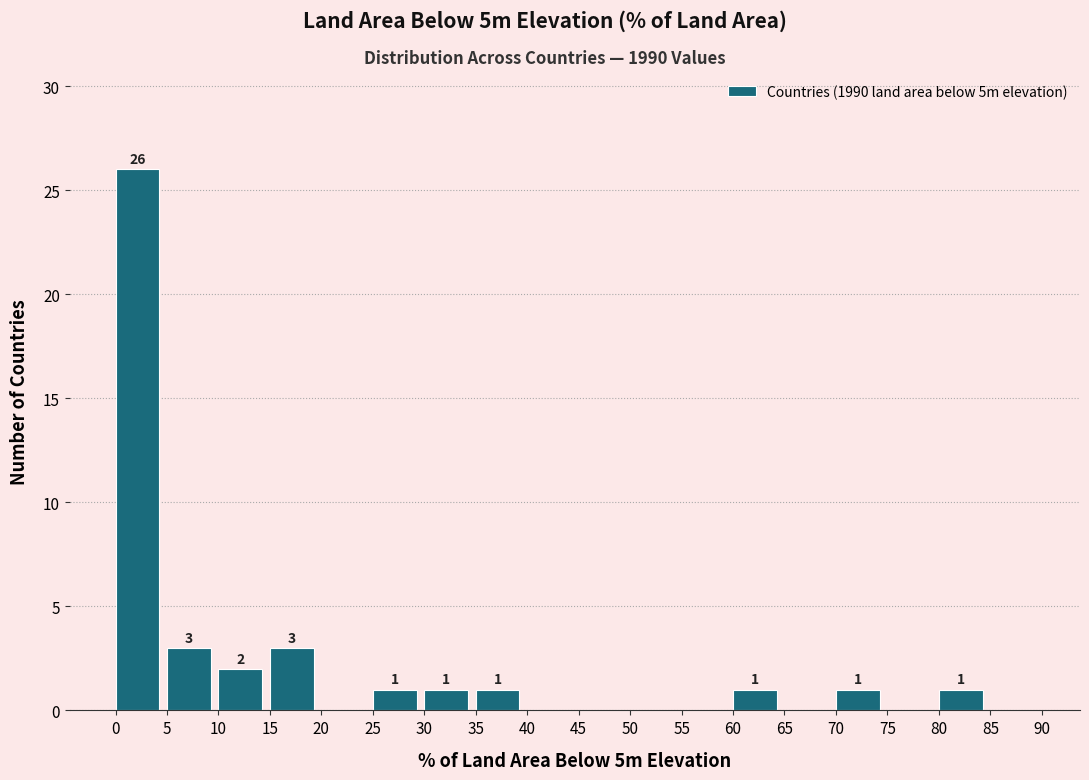

Which range on the x-axis has the tallest bar?

0 to 5